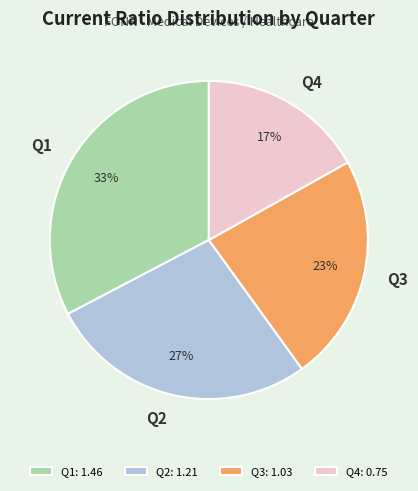

True or false: Q2 accounts for 15% of the total.

False